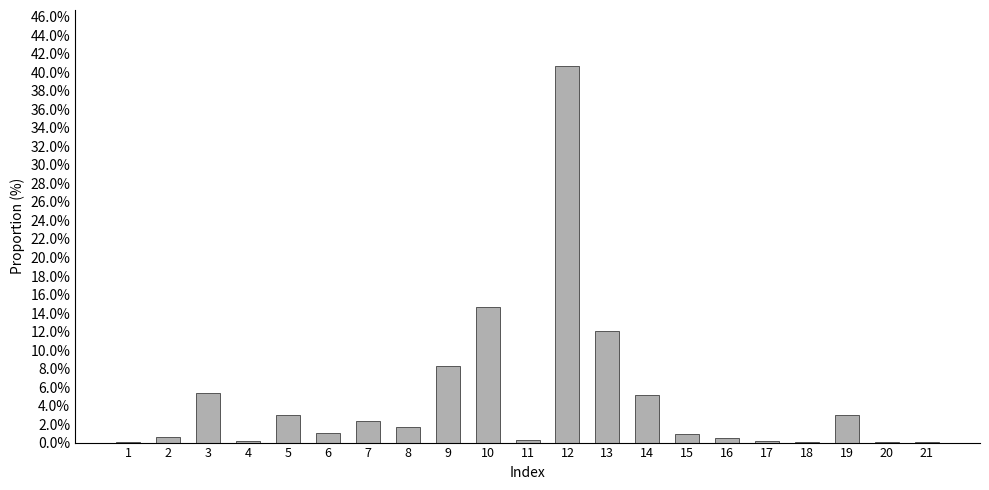

What is the sum of all values?

100.0